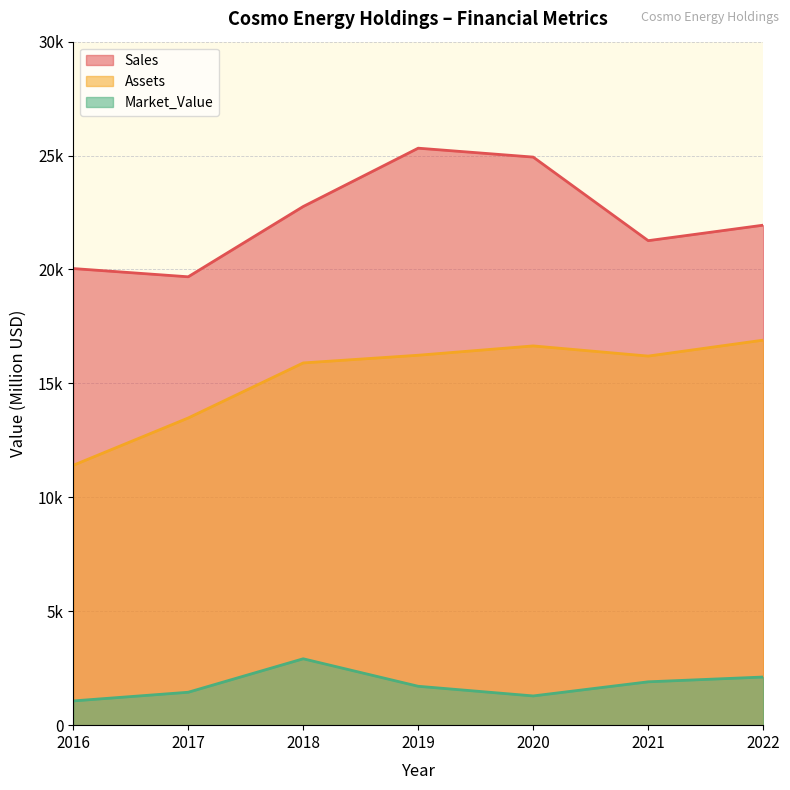

How many interior local valleys does the Sales series have?

2